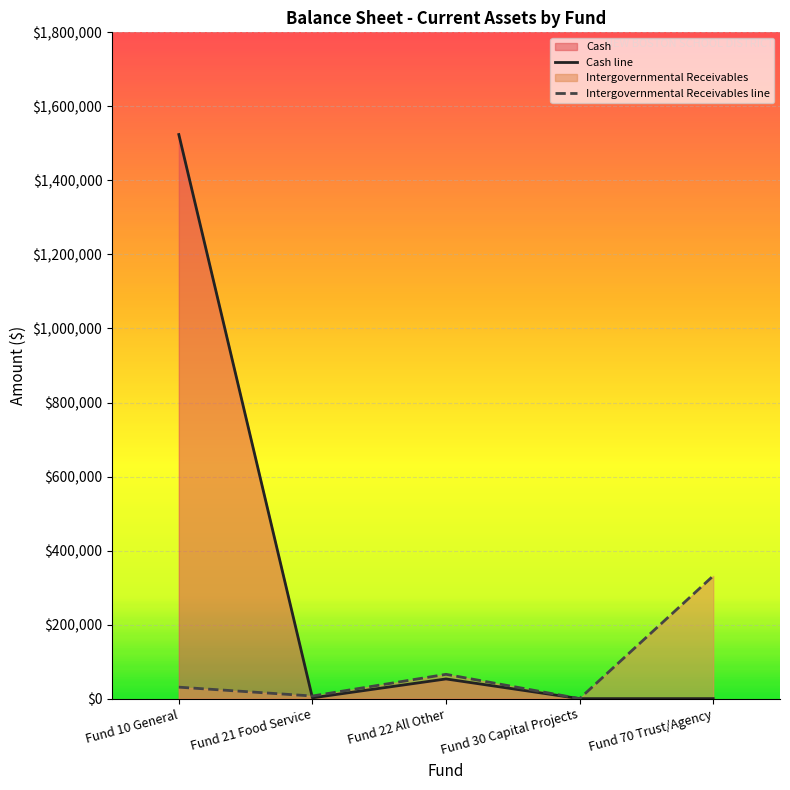

Reading left to right, extract all data points from this chart.

Cash: 1523895.8	2159.0	53200.2	0.0	0.0
Intergovernmental Receivables: 30990.8	7109.3	65674.2	0.0	331594.0